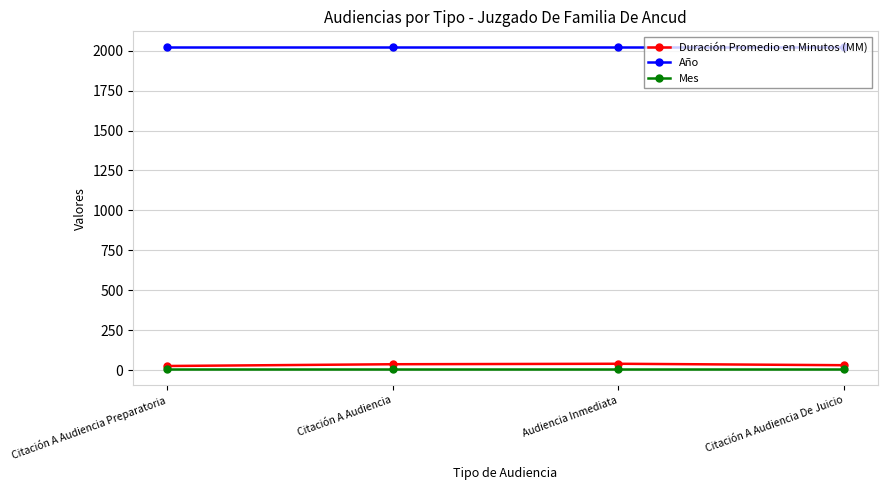

What is the maximum value shown in the chart?

2020